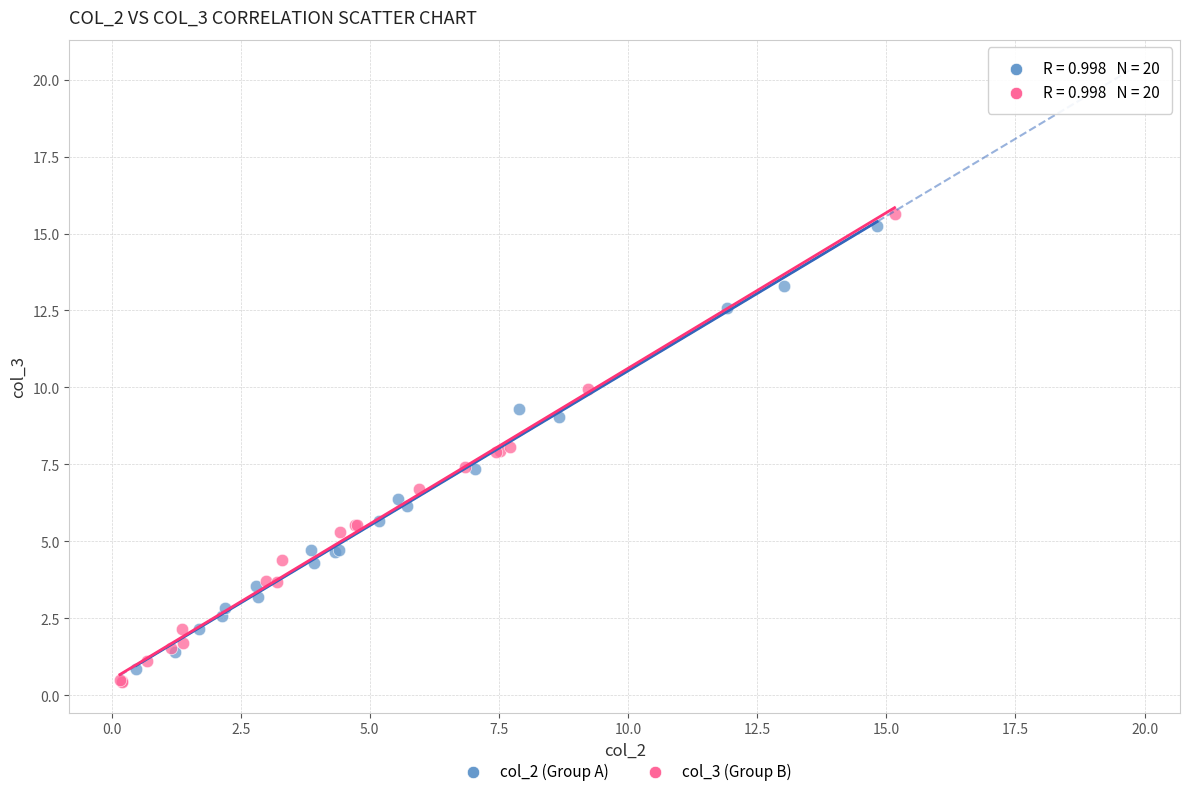

Which series reaches the minimum Y coordinate?

col_3 (Group B)